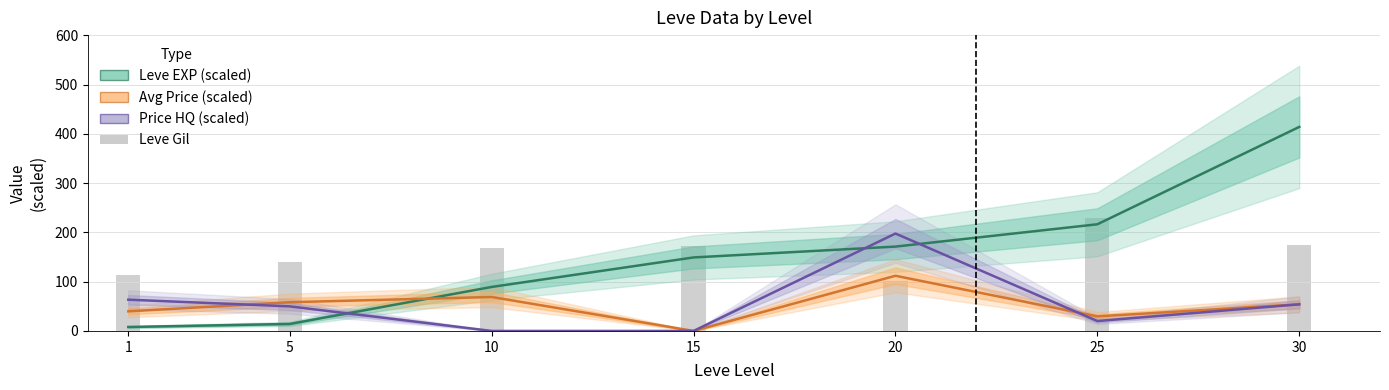

At which label does Price HQ (scaled) first exceed 49?

1